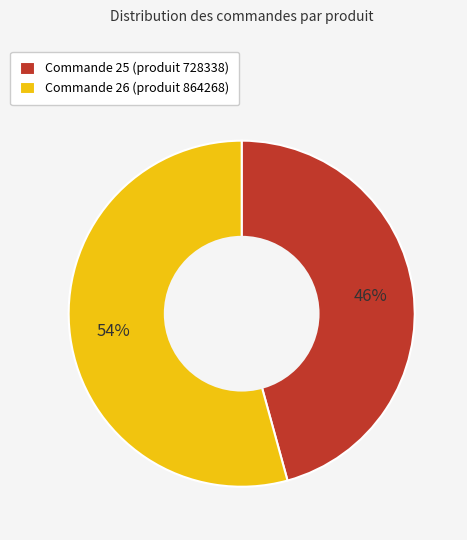

How many segments does this pie chart have?

2